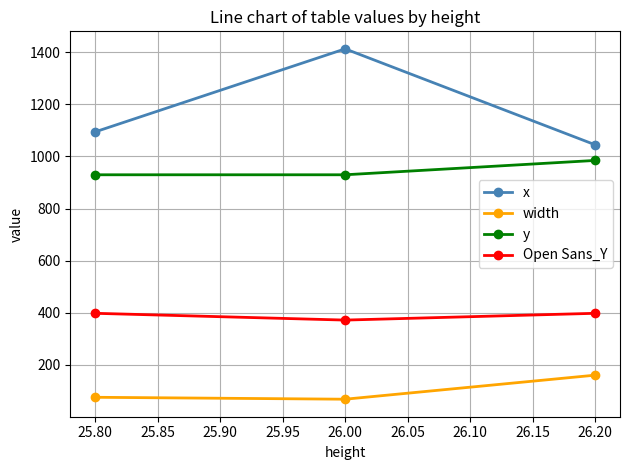

True or false: y has a value of 929.5 at 25.80.

True